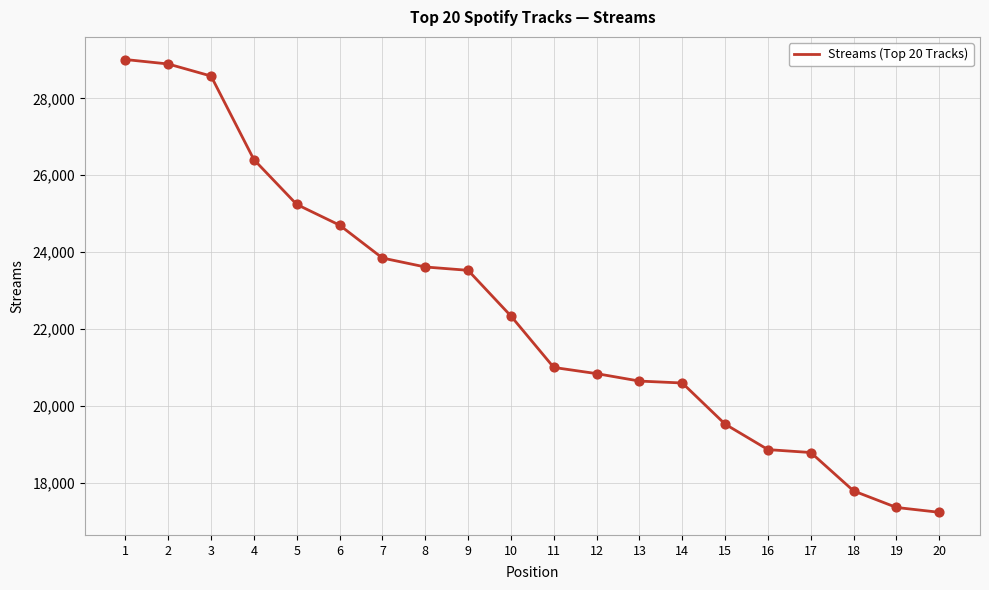

Approximately how many times larger is the value at 16 compared to 12?

0.9